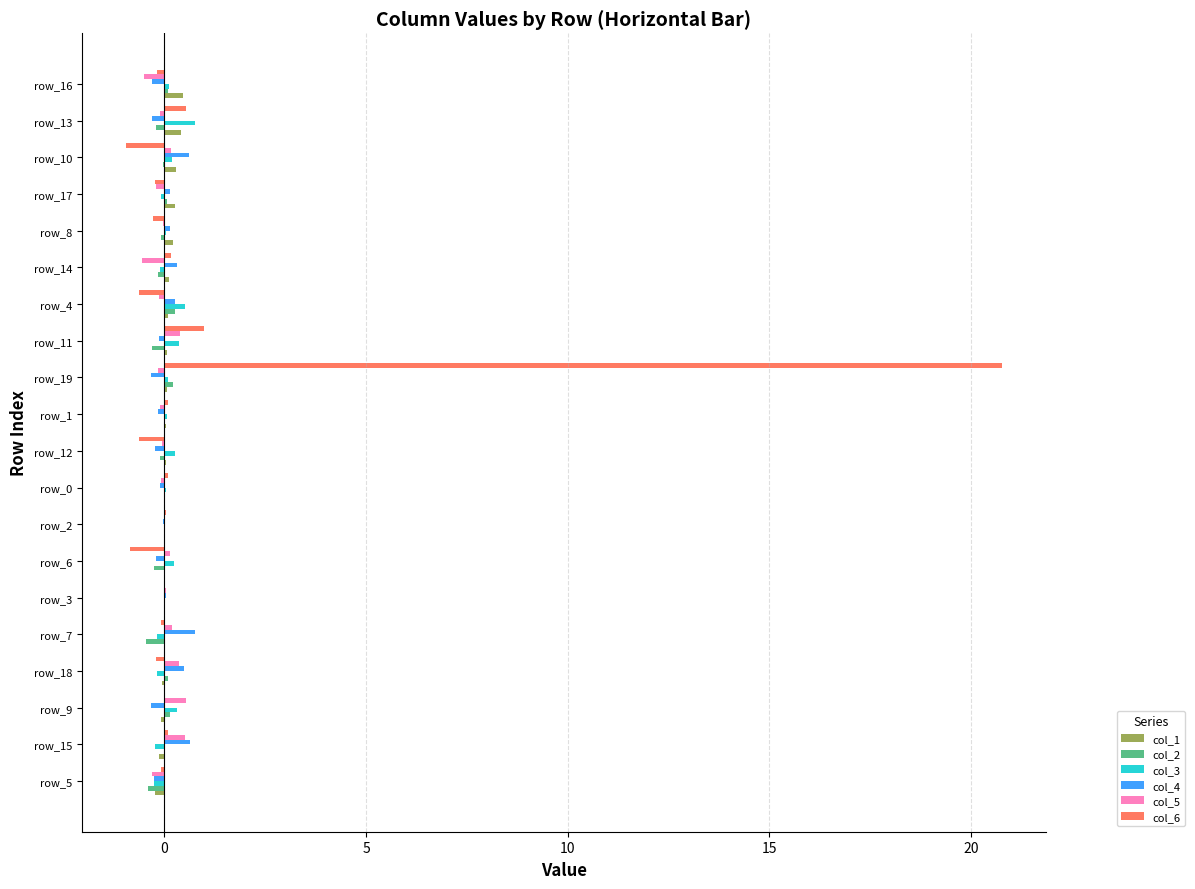

Which label corresponds to the largest value in the chart?

row_19